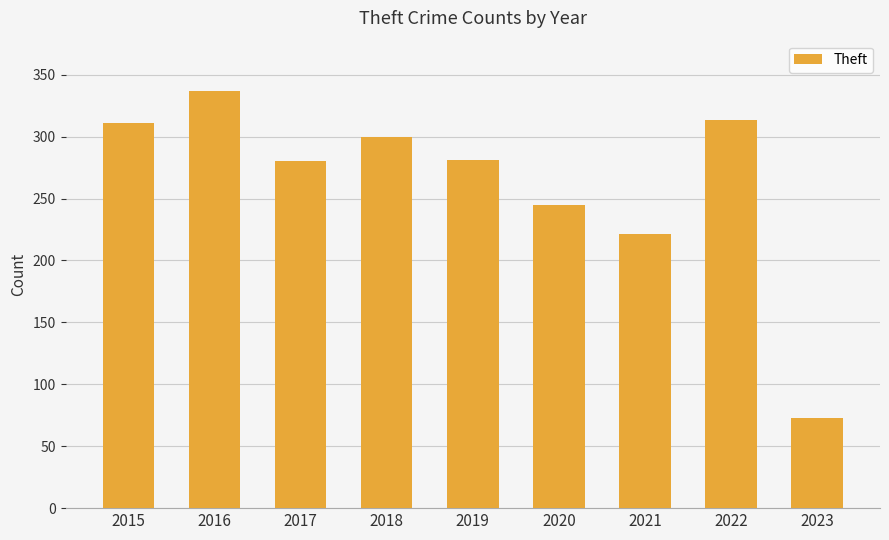

How many series are shown in this chart?

1